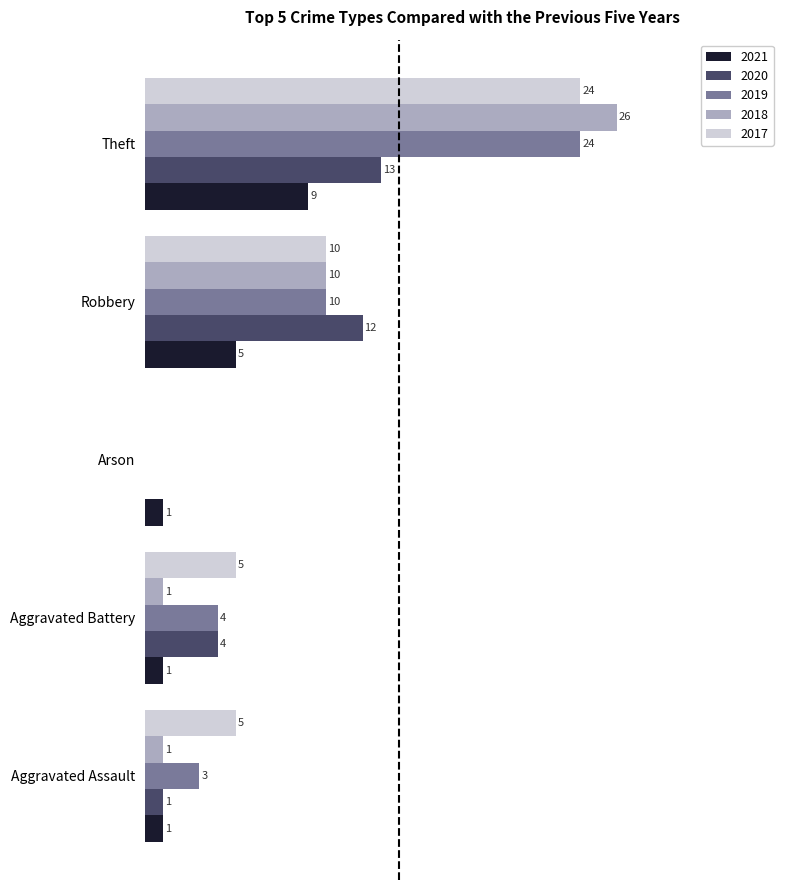

Which category has the highest value in the 2021 series?

Theft